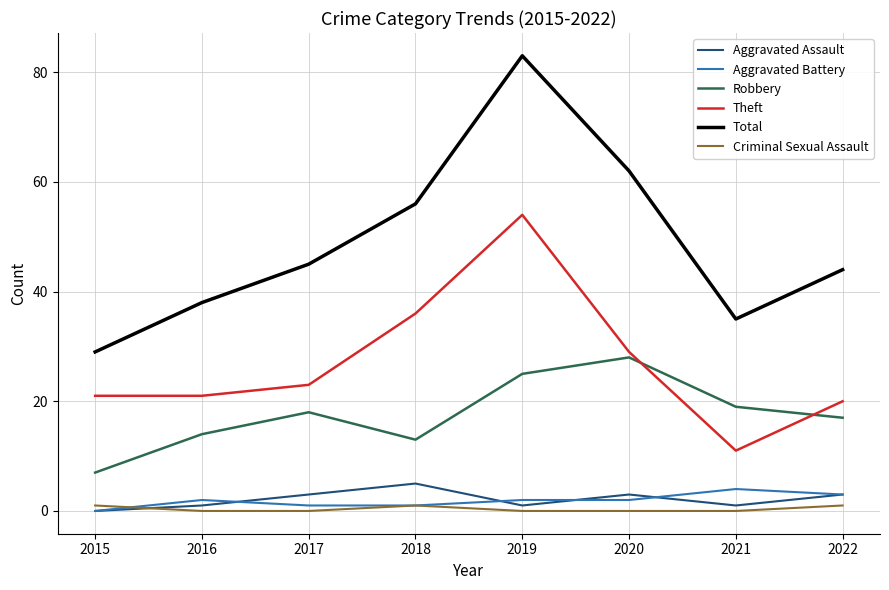

What is the sum of the Total values at 2021 and 2018?

91